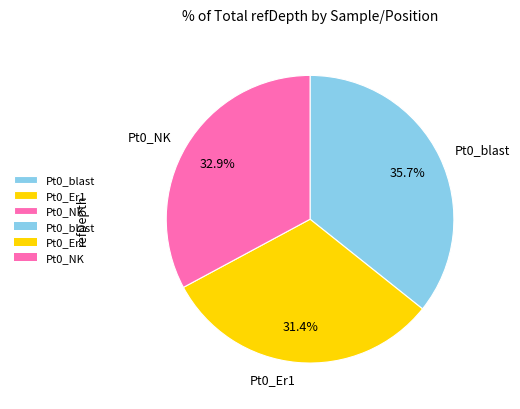

What is the largest slice in the pie chart?

Pt0_blast